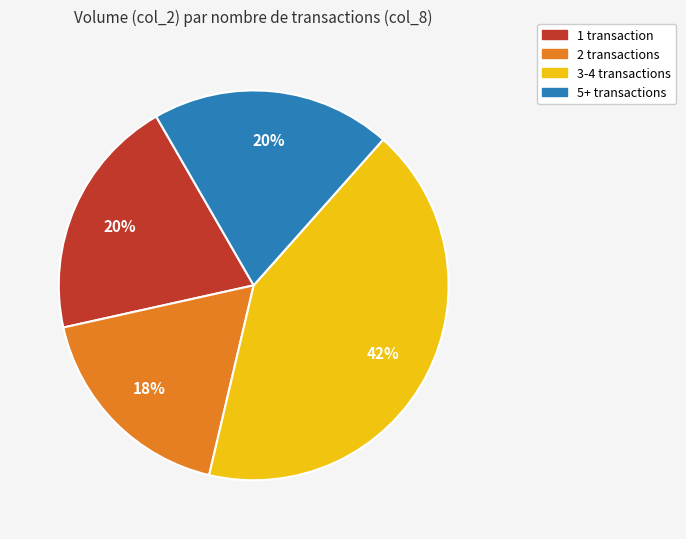

To the nearest percent, what is the difference between the largest and smallest slice percentages?

24%